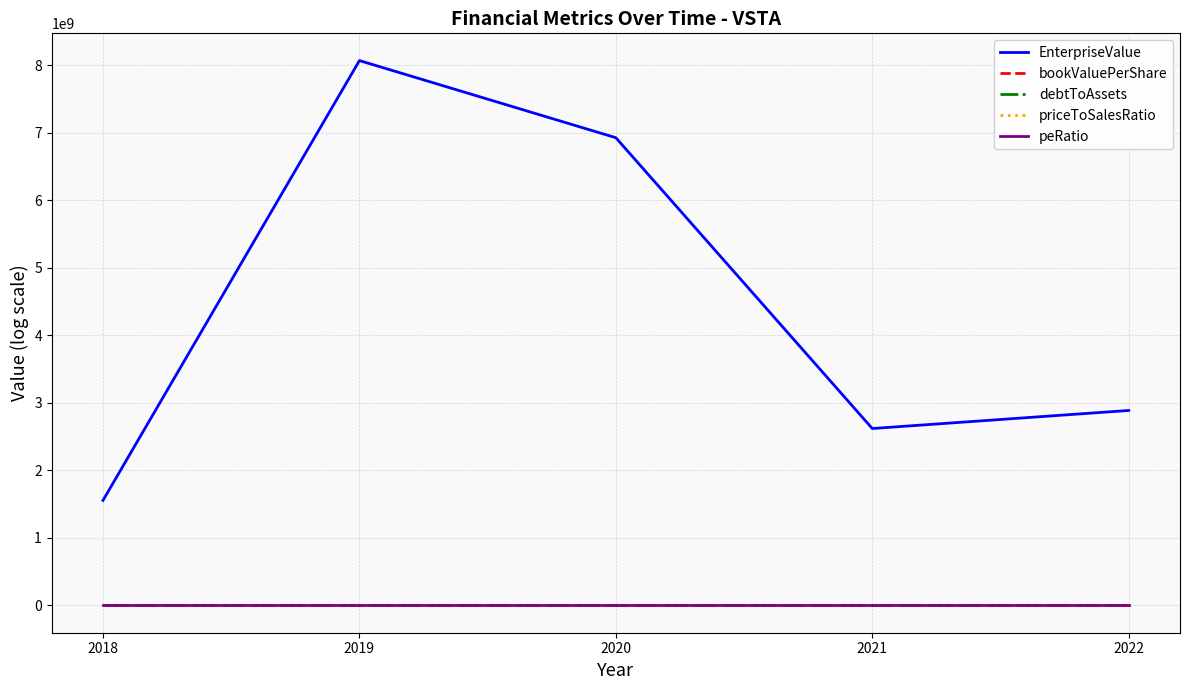

How many series are shown in this chart?

5